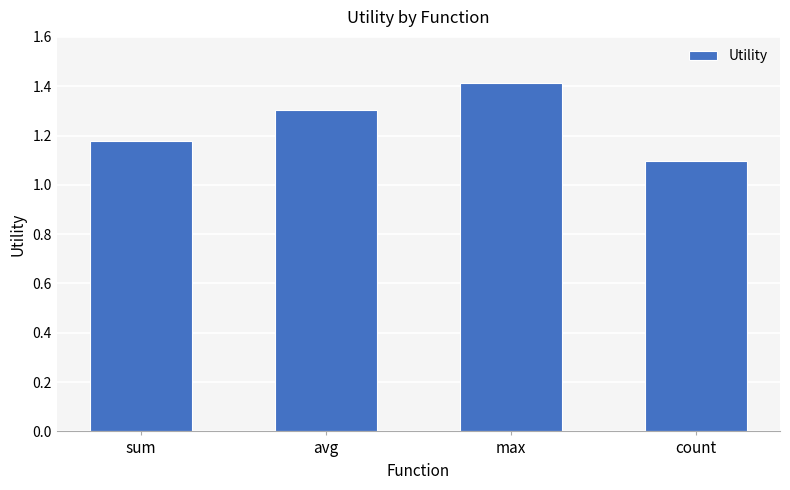

What position from the right is count?

1